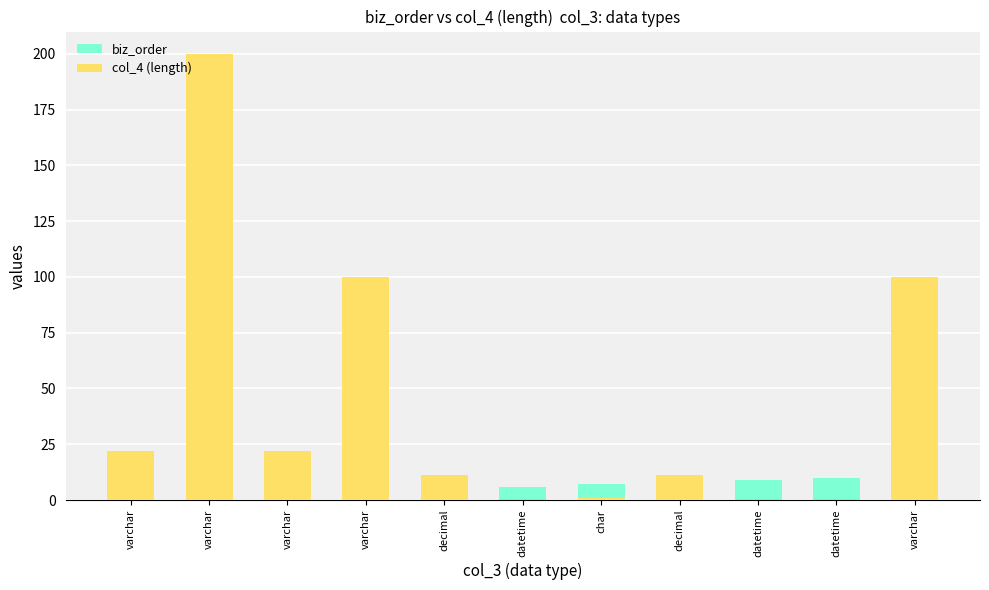

How many bars are there in total?

22